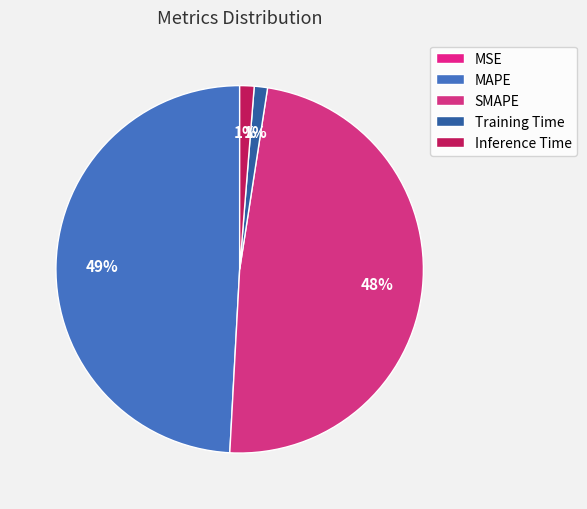

Does MAPE account for over 50% of the chart?

No